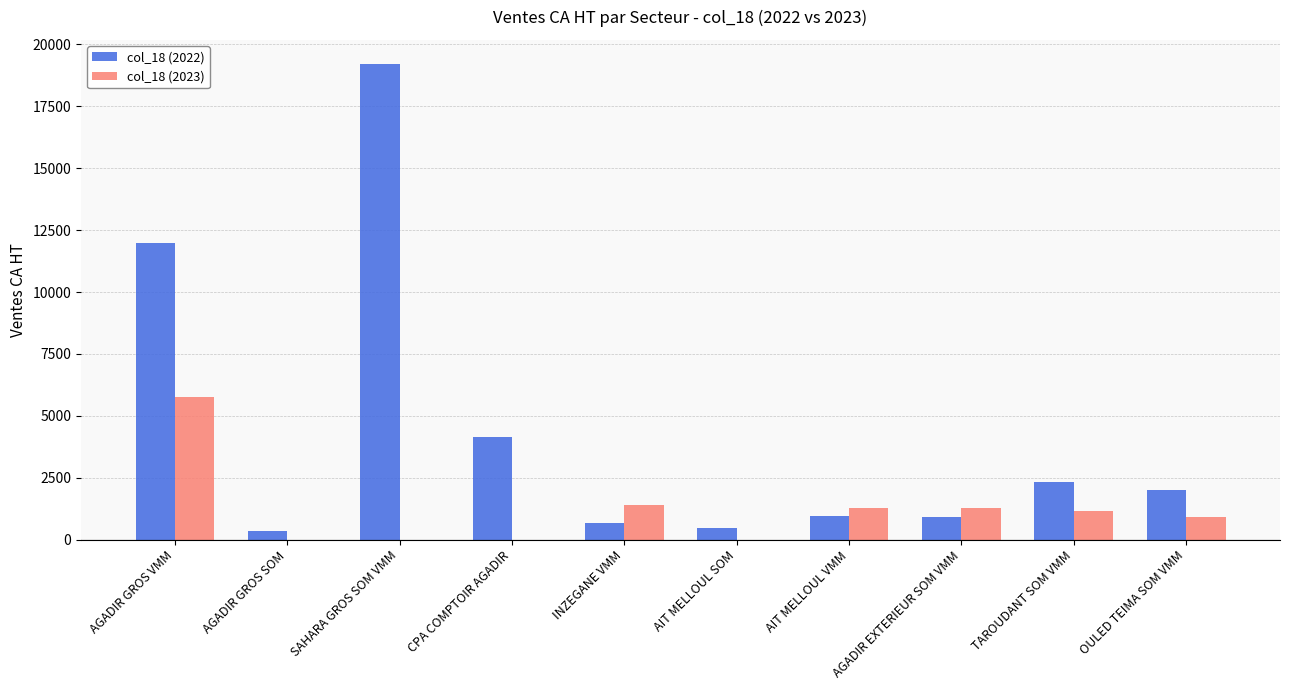

Which category has the highest value in the col_18 (2023) series?

AGADIR GROS VMM